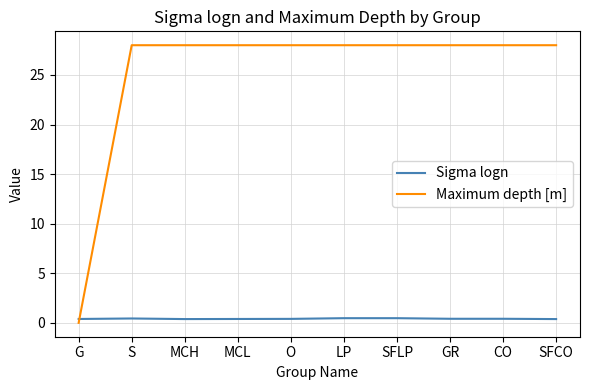

Is it true that Maximum depth [m] equals 28.0 at LP?

True